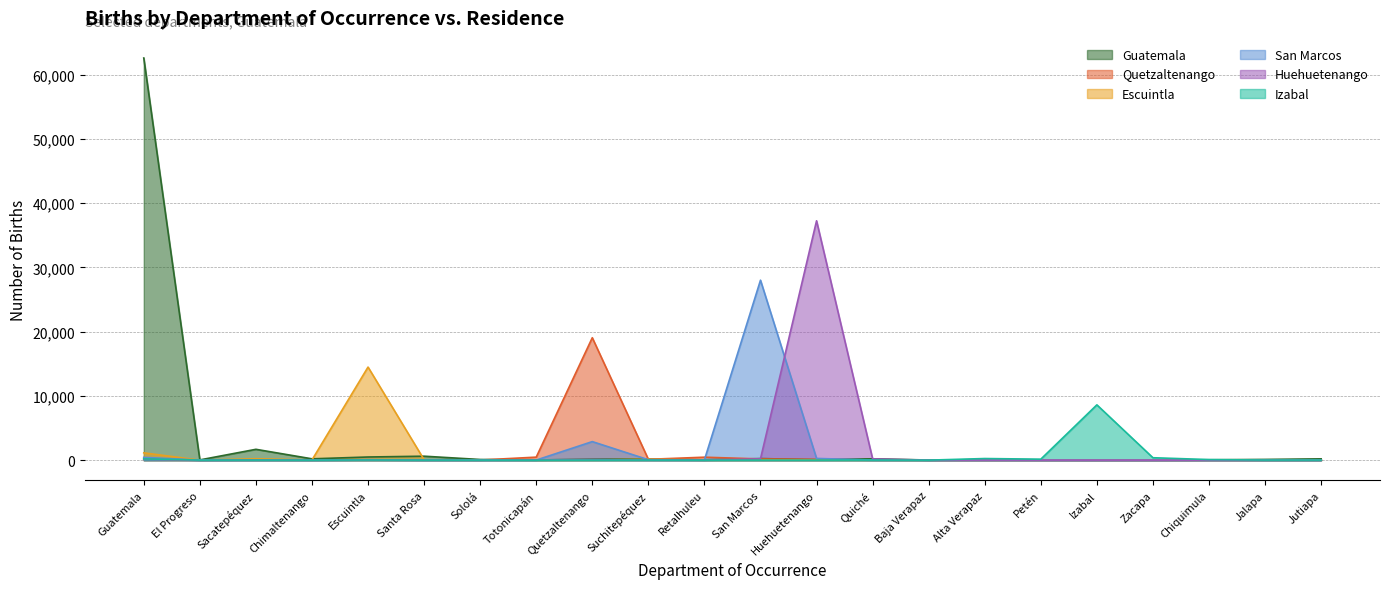

The Izabal series shows 203 at Guatemala. True or false?

True